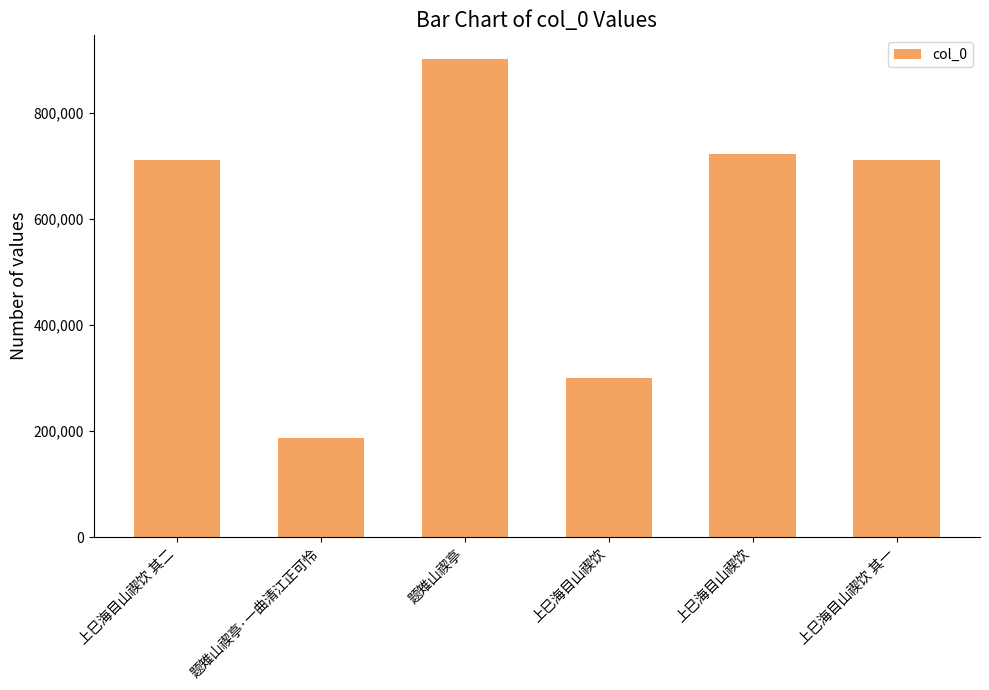

How many categories are shown in the chart?

6